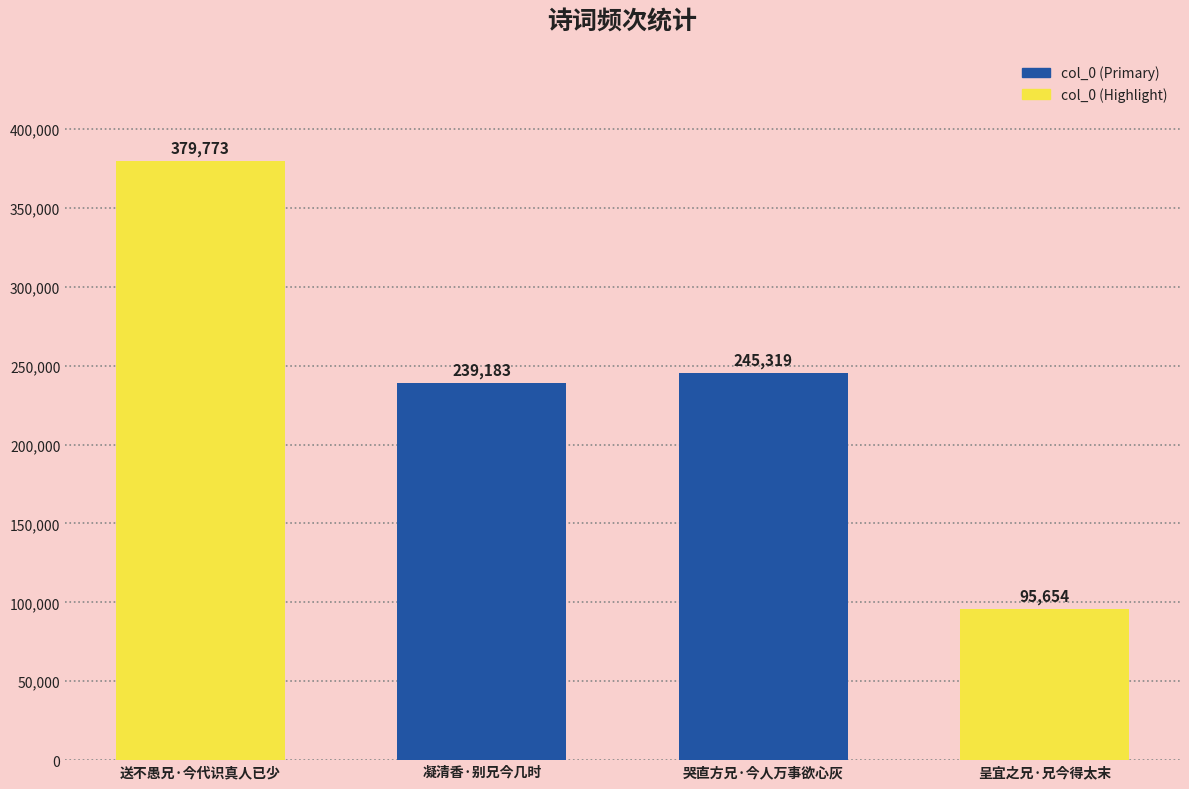

Rank the categories by value from highest to lowest.

送不愚兄·今代识真人已少, 哭直方兄·今人万事欲心灰, 凝清香·别兄今几时, 呈宜之兄·兄今得太末